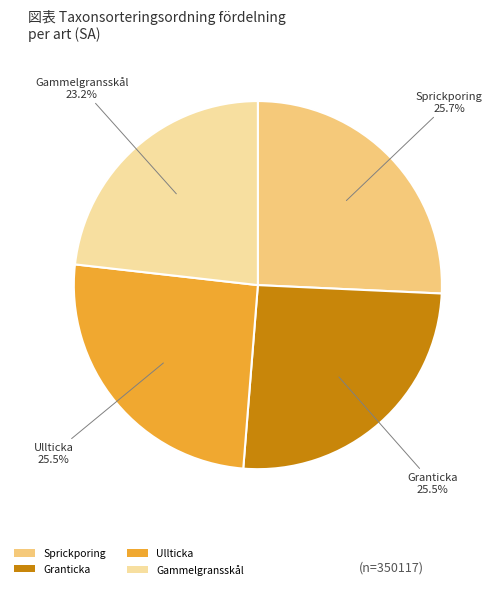

Which slice is the smallest?

Gammelgransskål